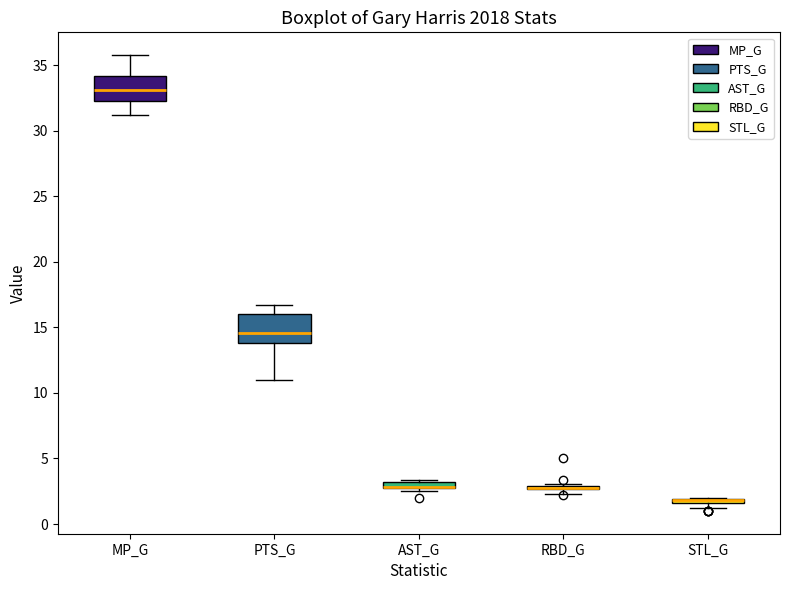

Where is the upper edge of the box for PTS_G on the y-axis? The values are not printed on the chart, so give them approximately, as read against the axis.

16.0